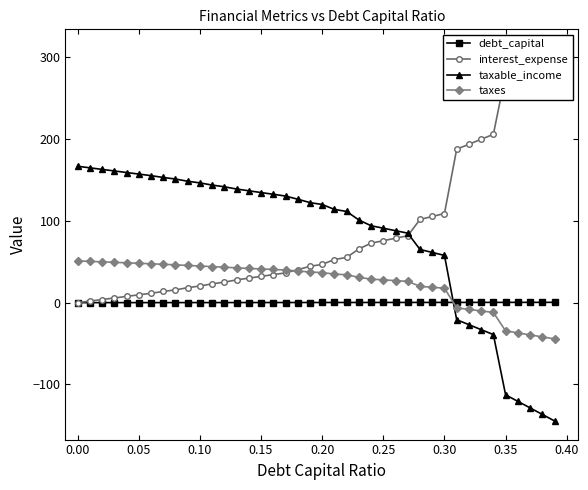

What is the minimum value for taxes?

-44.3